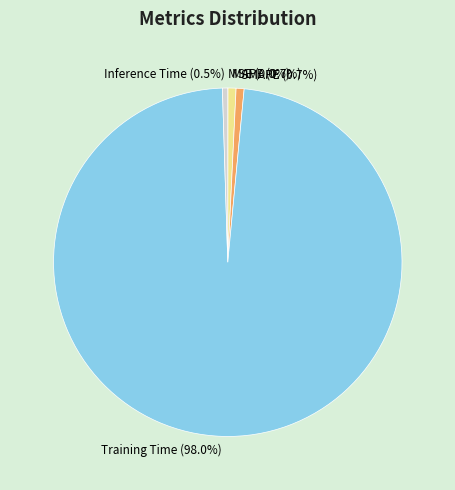

Is there a majority slice in this chart?

Yes